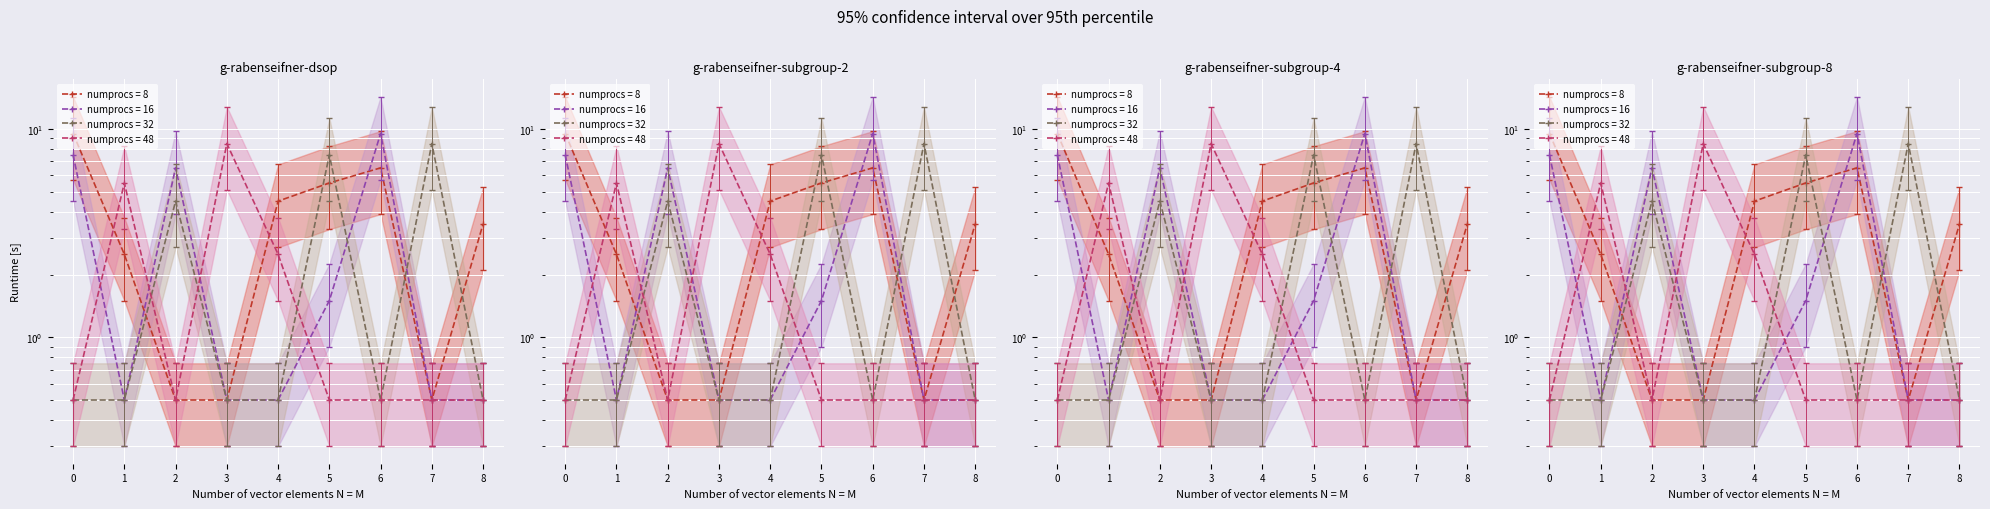

List the series in order of their overall mean, lowest first.

col_2, col_1, col_7, col_4